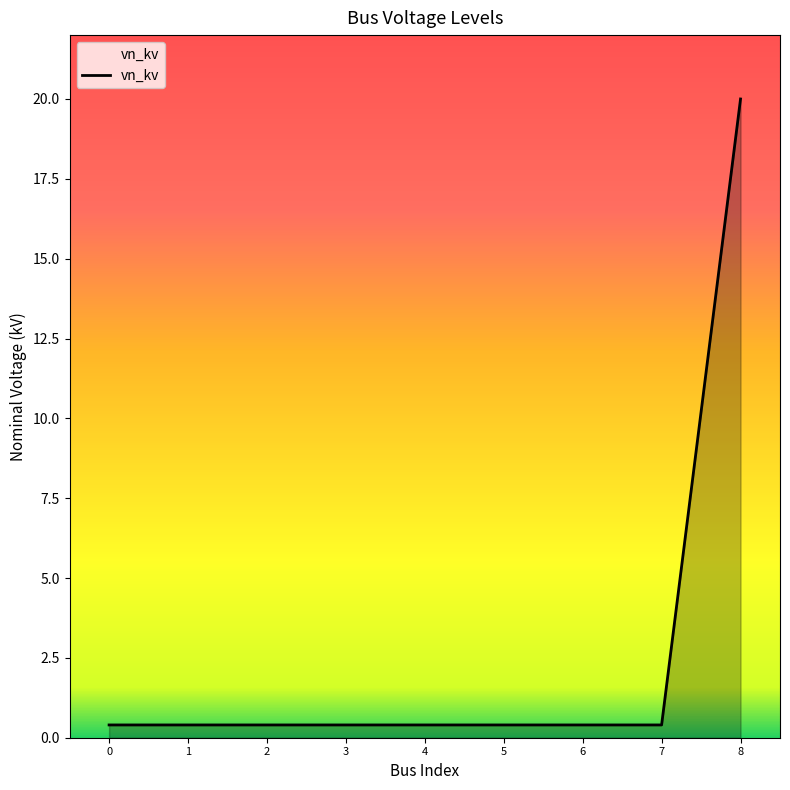

Reading left to right, what are all the values shown in this chart?

0.4	0.4	0.4	0.4	0.4	0.4	0.4	0.4	20.0